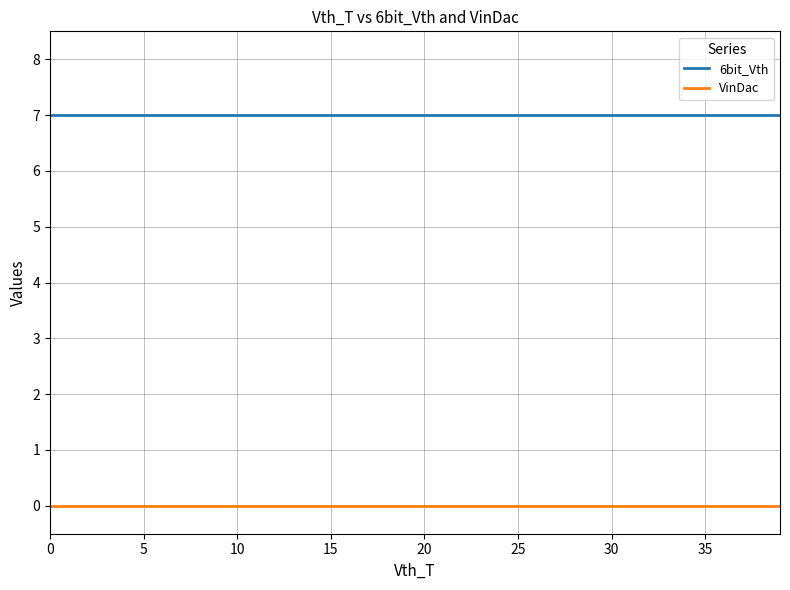

At how many categories does at least one series exceed 6?

40